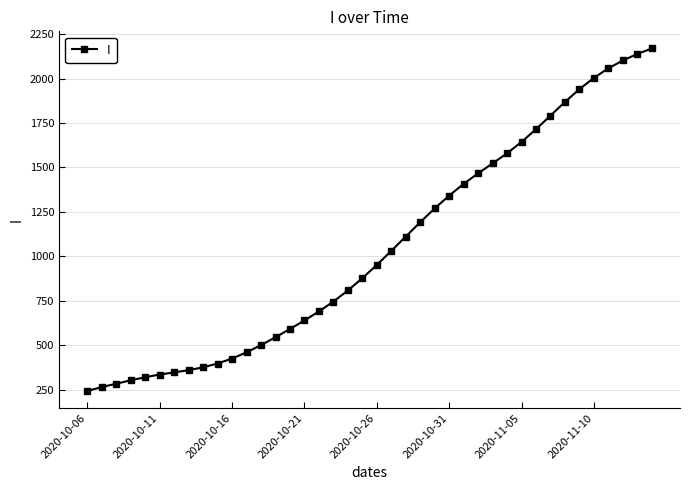

Reading left to right, list all the values displayed in this chart.

243.4	265.1	284.0	303.0	320.7	335.2	347.5	360.2	376.0	397.4	425.5	460.4	500.8	545.2	591.8	639.7	690.1	745.8	808.1	877.2	951.9	1030.7	1111.6	1192.0	1269.5	1341.8	1407.5	1466.9	1522.8	1579.6	1643.4	1715.1	1791.6	1868.2	1940.1	2003.7	2057.4	2101.6	2138.1	2169.1